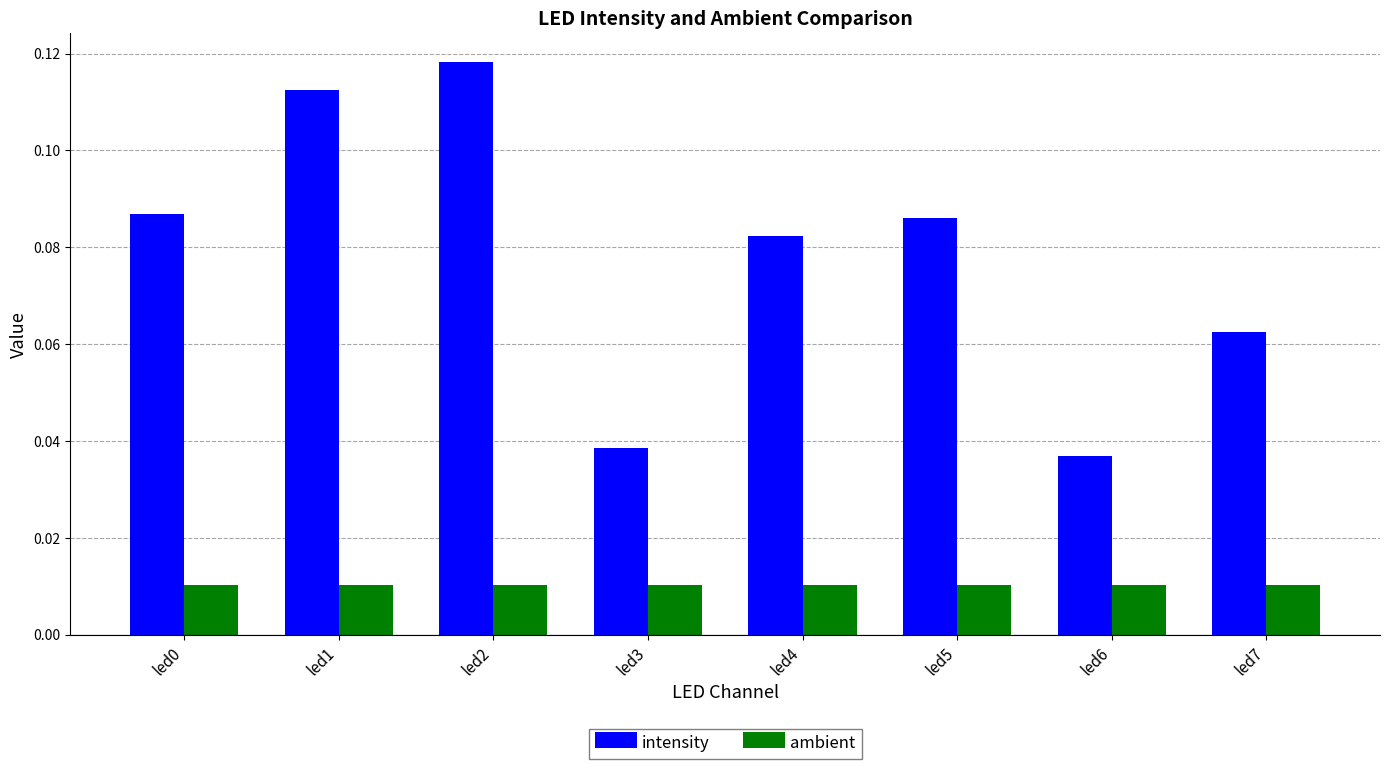

At which category is the sum across all series the highest?

led2